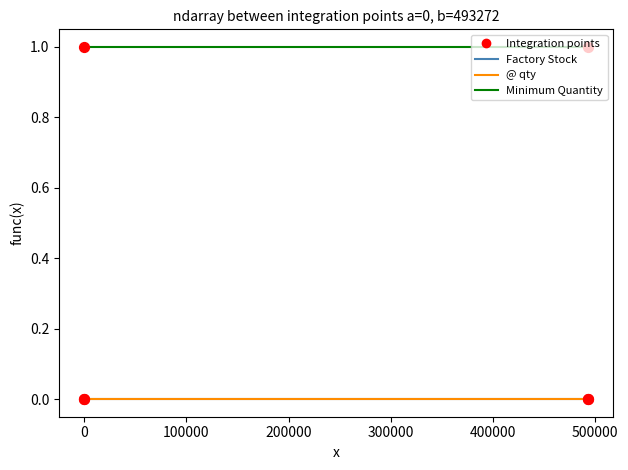

What are all the series names shown in the legend?

Factory Stock, @ qty, Minimum Quantity